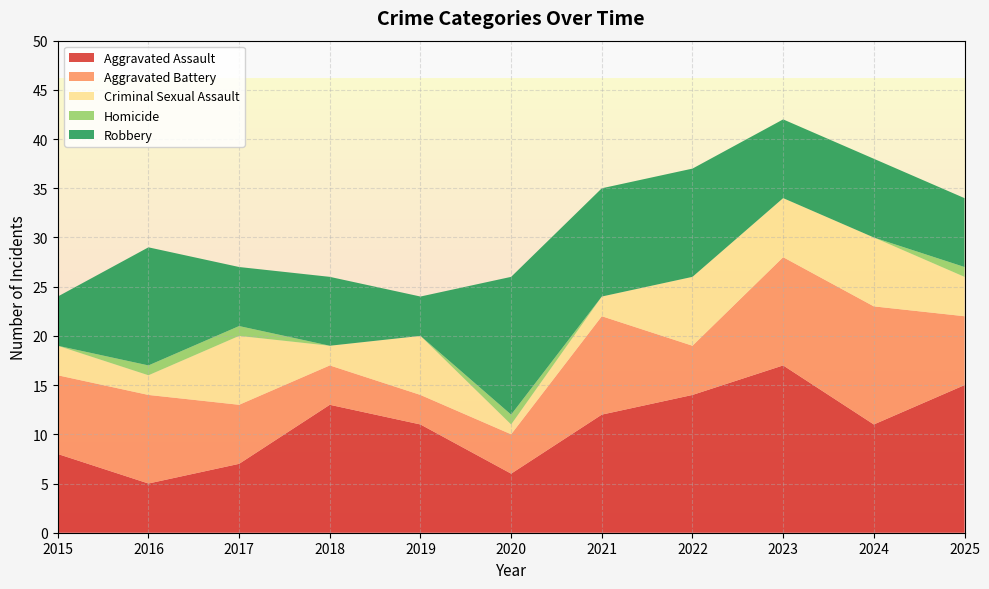

Reading left to right, what are all the values shown in this chart?

Aggravated Assault: 8	5	7	13	11	6	12	14	17	11	15
Aggravated Battery: 8	9	6	4	3	4	10	5	11	12	7
Criminal Sexual Assault: 3	2	7	2	6	1	2	7	6	7	4
Homicide: 0	1	1	0	0	1	0	0	0	0	1
Robbery: 5	12	6	7	4	14	11	11	8	8	7